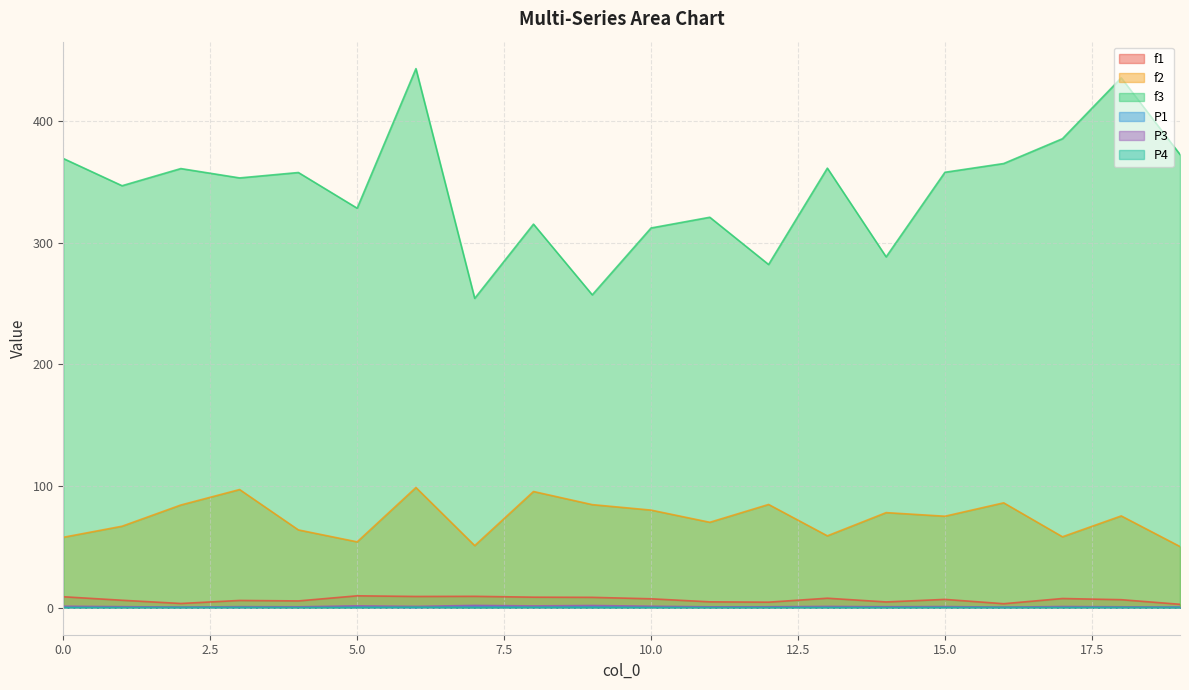

Which series has the largest range (max minus min)?

f3